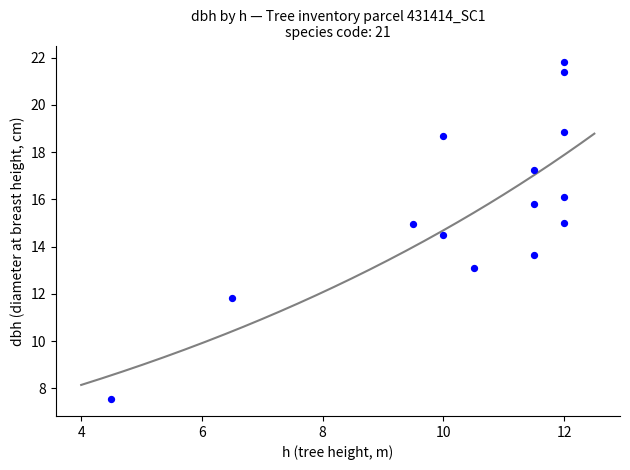

What is the range of X values (max minus min)?

7.5